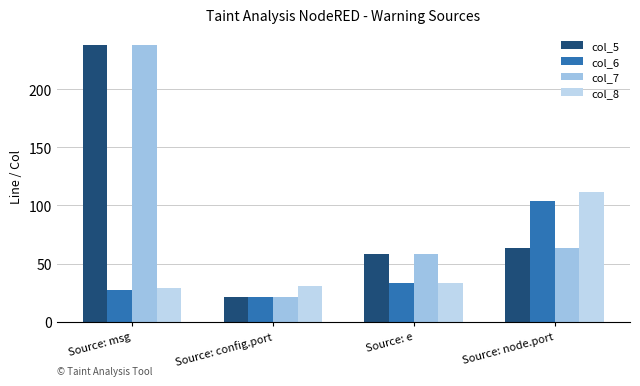

At which label does col_7 reach its minimum?

Source: config.port